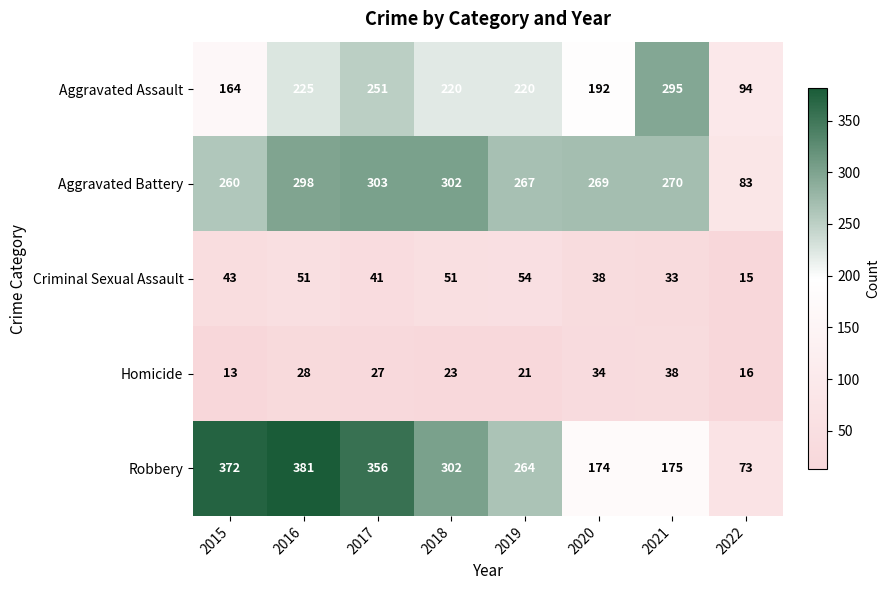

What is the maximum value shown in the chart?

381